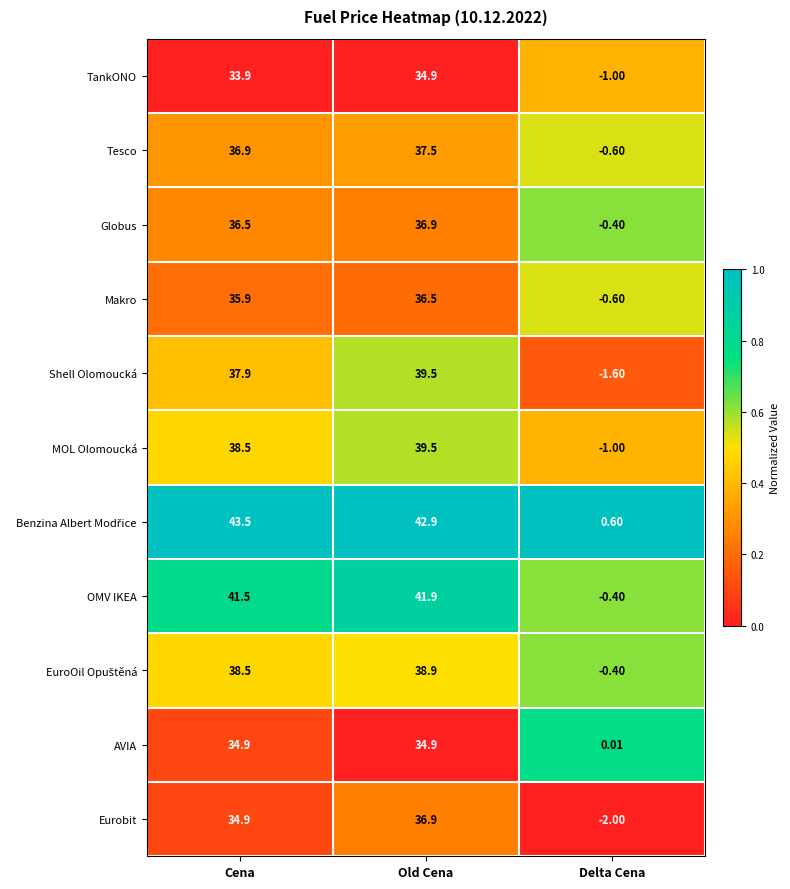

Which category has the highest value across all series?

Cena